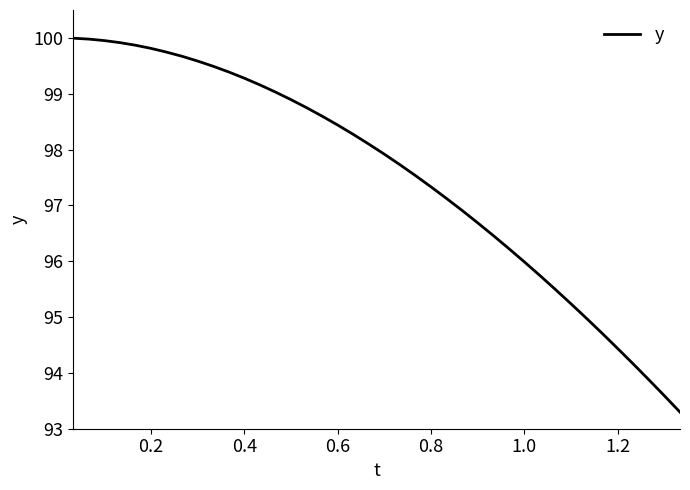

What is the difference between the maximum and minimum values?

6.7